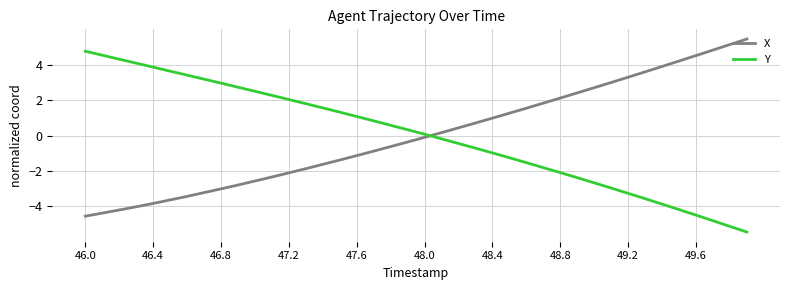

What is the maximum value shown in the chart?

5.5